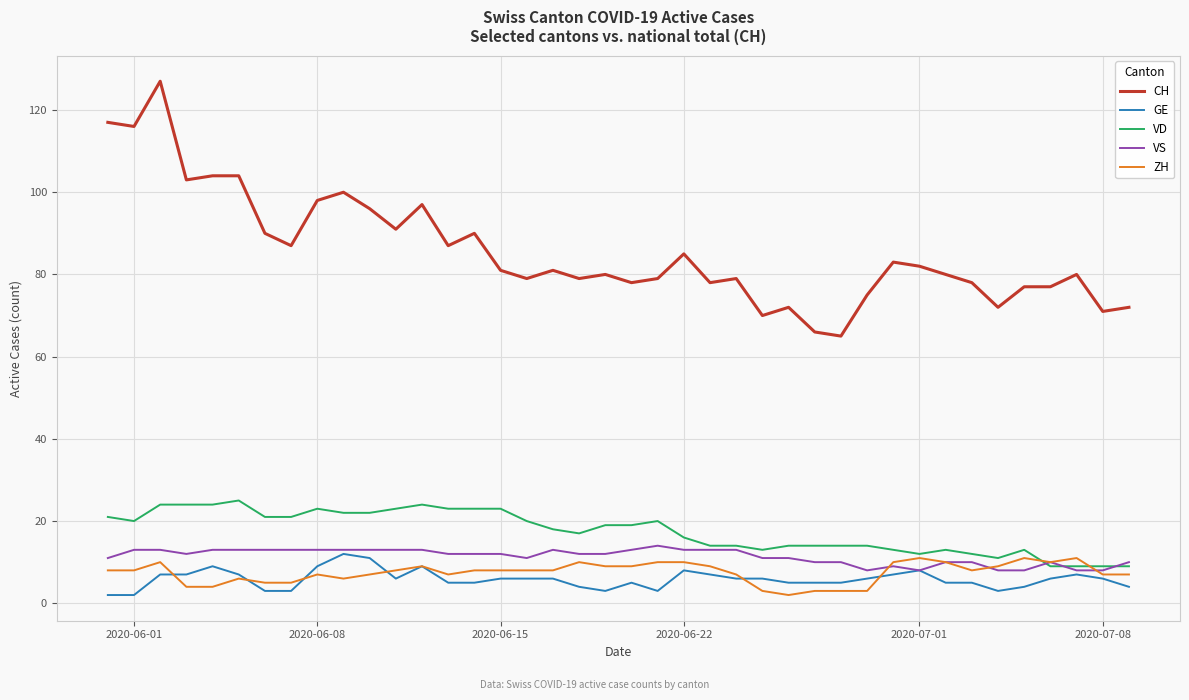

Which series has the largest total across all categories?

CH